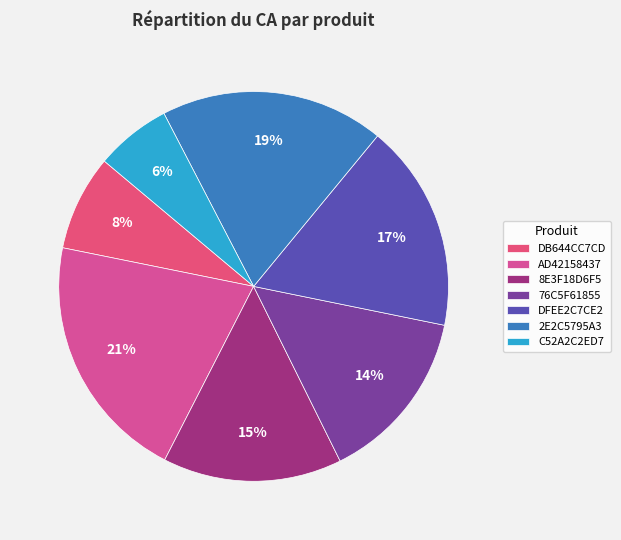

How many slices are in this pie chart?

7